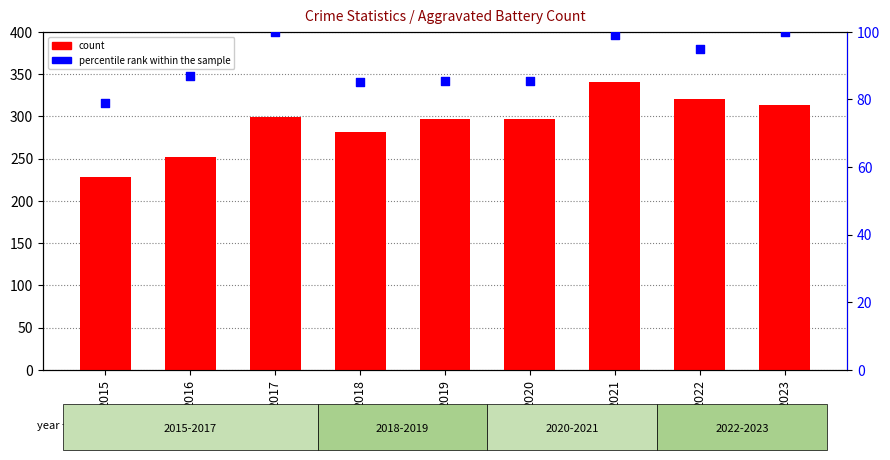

Which series has the largest total across all categories?

Aggravated Battery